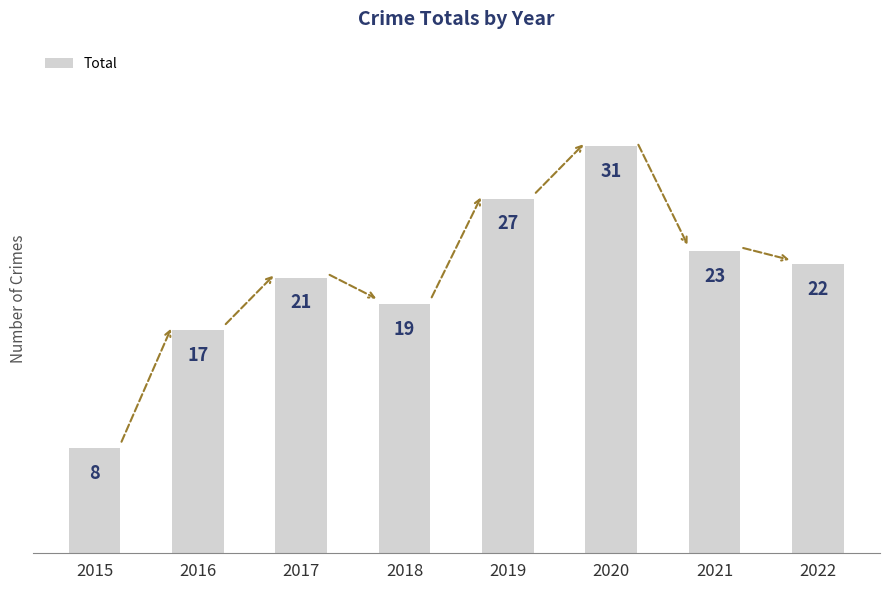

Approximately how many times larger is the value at 2021 compared to 2018?

1.2